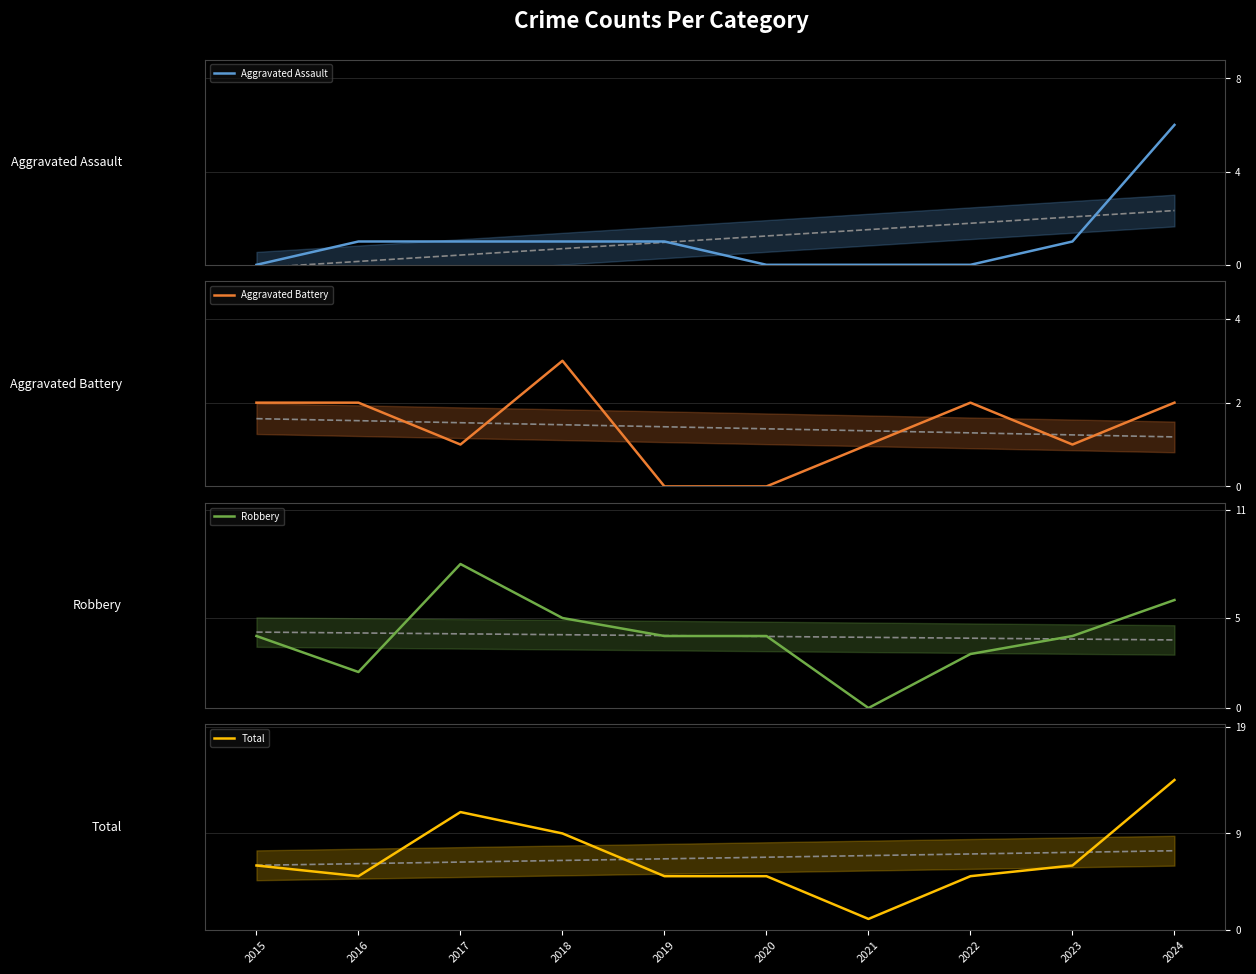

How many lines are shown in the chart?

4